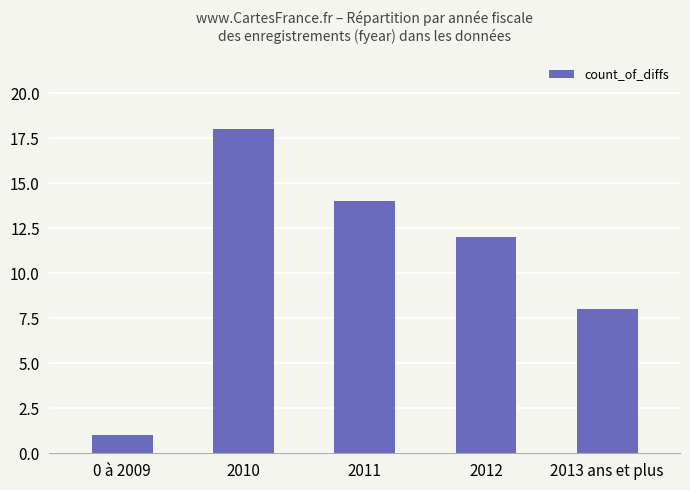

Rank the categories by value from highest to lowest.

2010, 2011, 2012, 2013 ans et plus, 0 à 2009